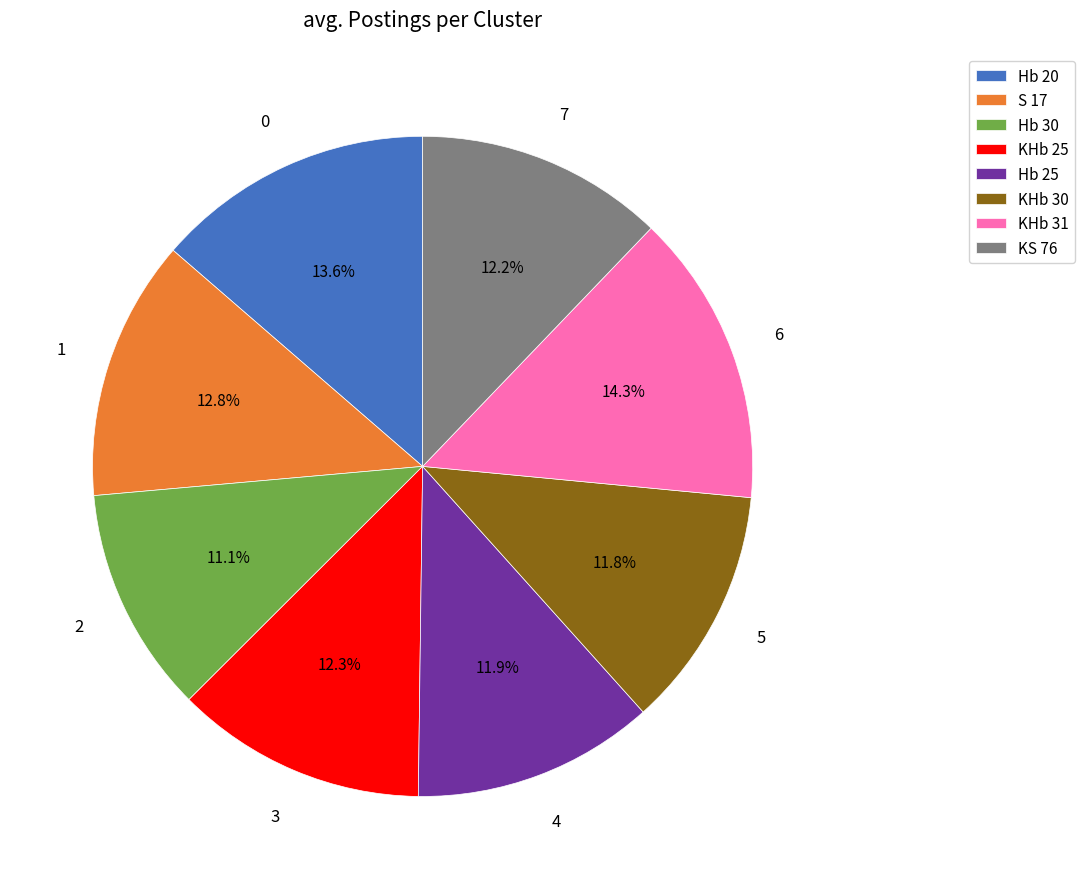

Between KHb 31 and Hb 20, which is larger?

KHb 31